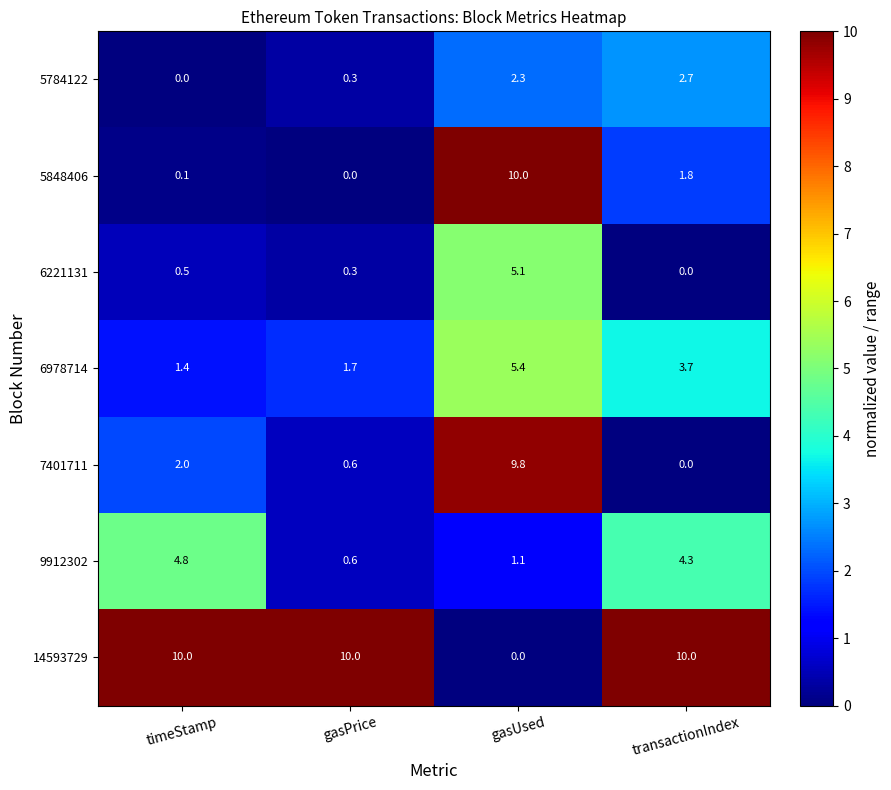

What is the total value across all series at gasUsed?

33.7